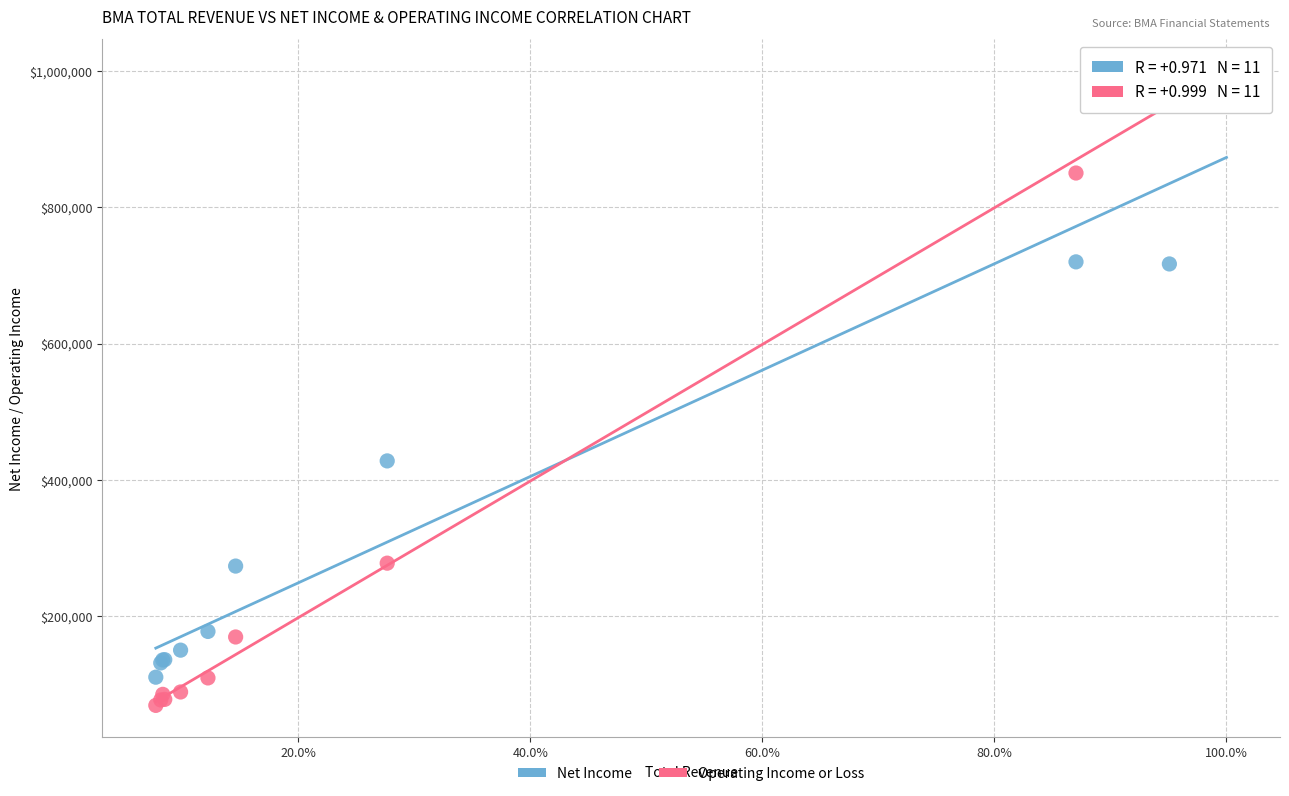

What are all the series names shown in the legend?

Net Income, Operating Income or Loss